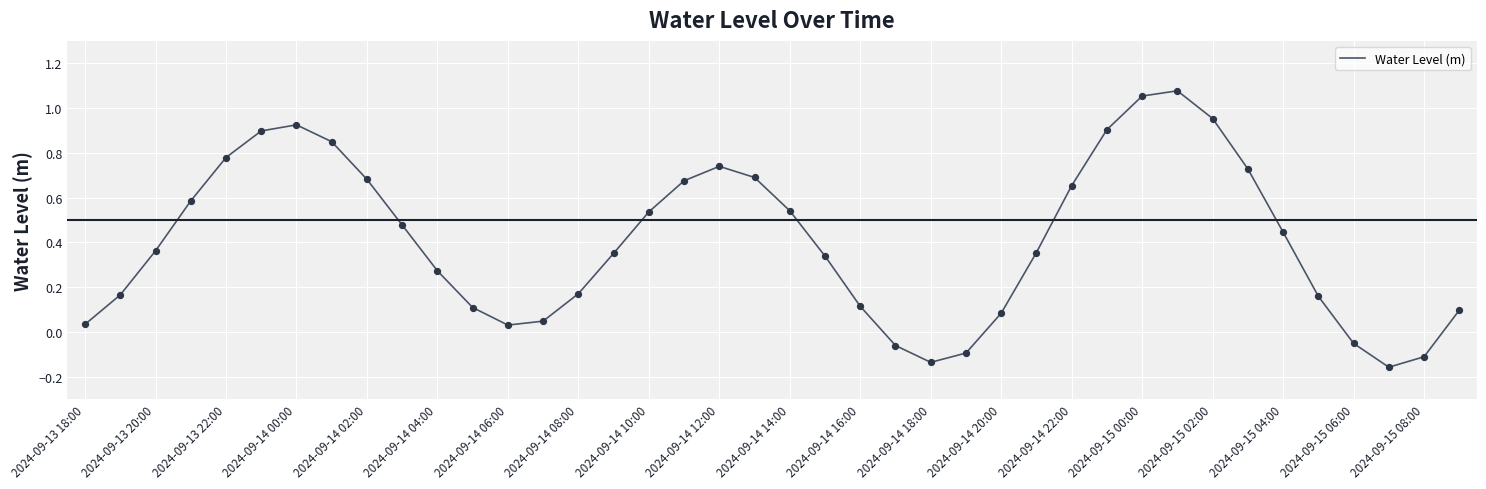

What is the difference between the maximum and minimum values?

1.2